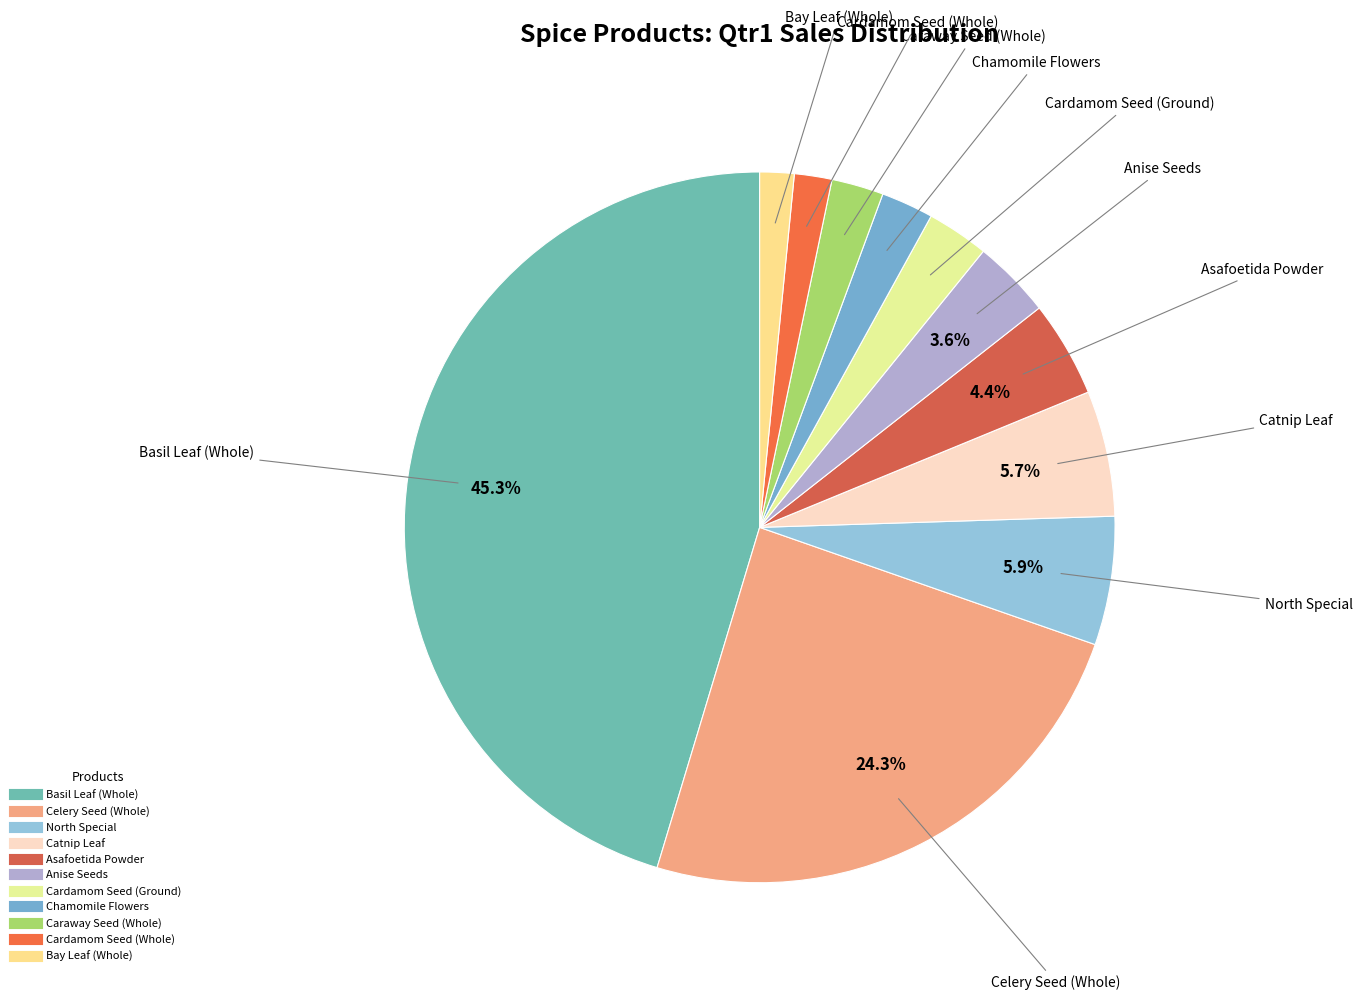

What is the largest slice in the pie chart?

Basil Leaf (Whole)